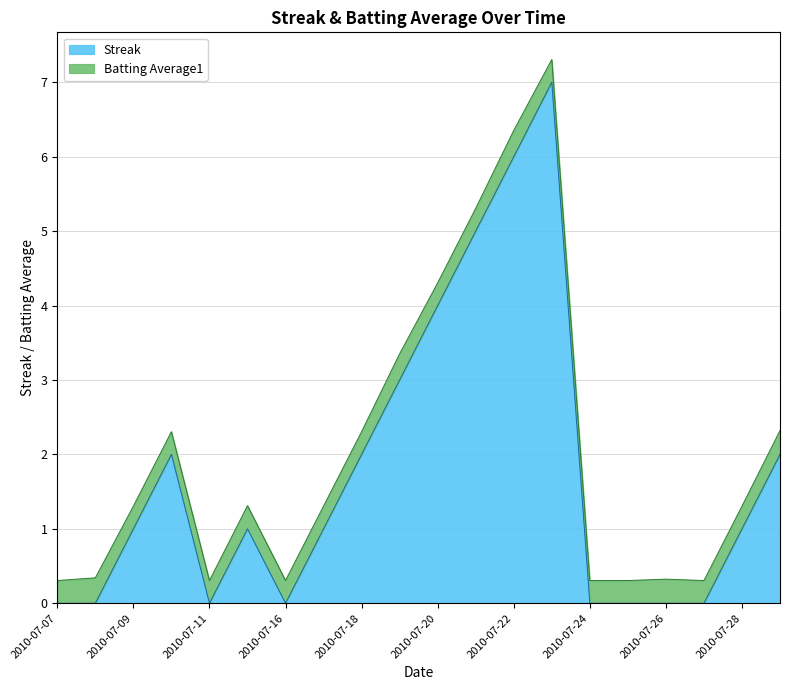

At which category does the data reach its first local peak?

2010-07-10